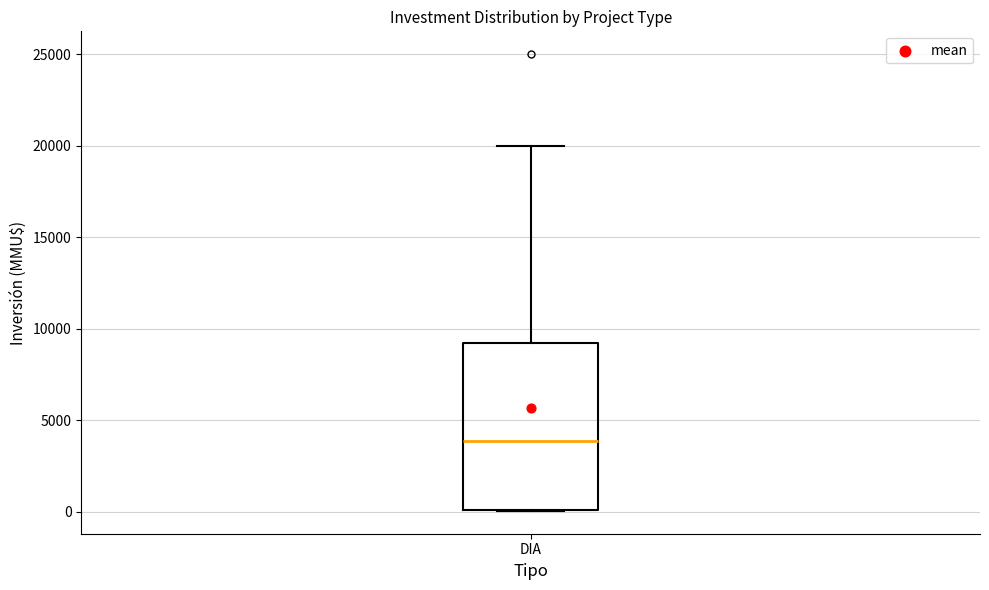

Transcribe this box plot: give where the median line is, the range the box spans, and where the two whiskers end, as read against the y-axis. The values are not printed on the chart, so give them approximately, as read against the axis.

median 4000, box 0 to 9000, whiskers 0 to 20000